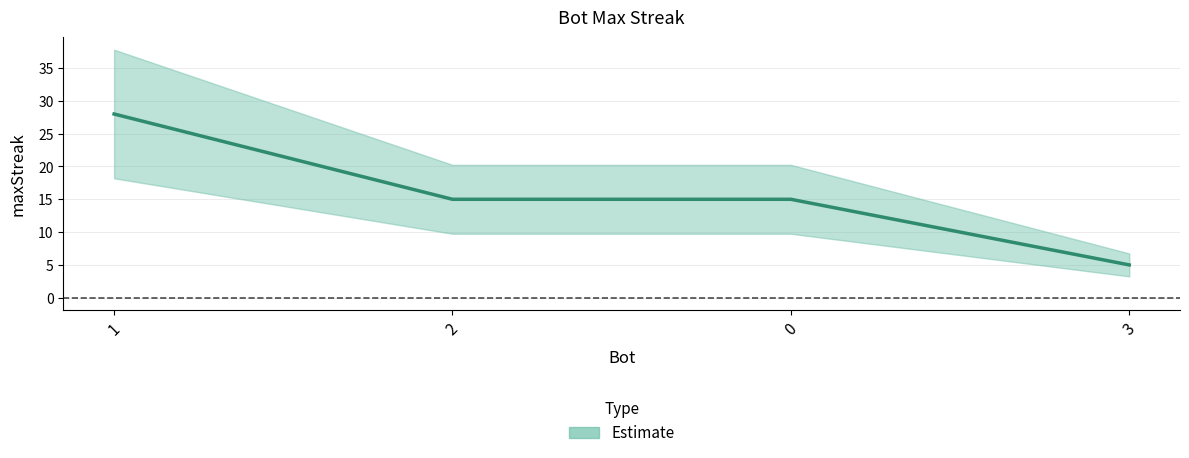

The chart shows a value of 15 at 0. True or false?

True